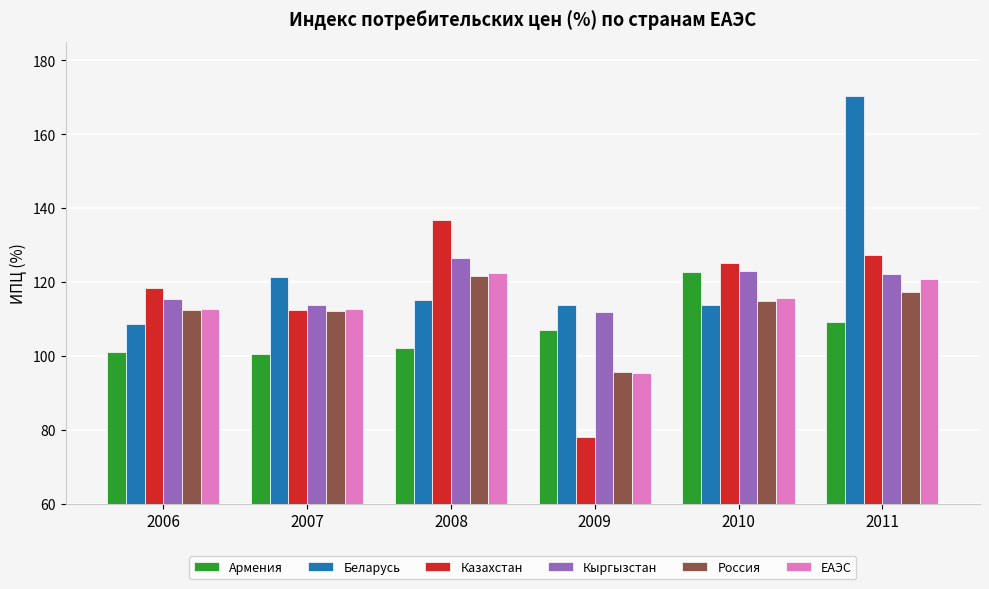

How many bars are there in each group?

6